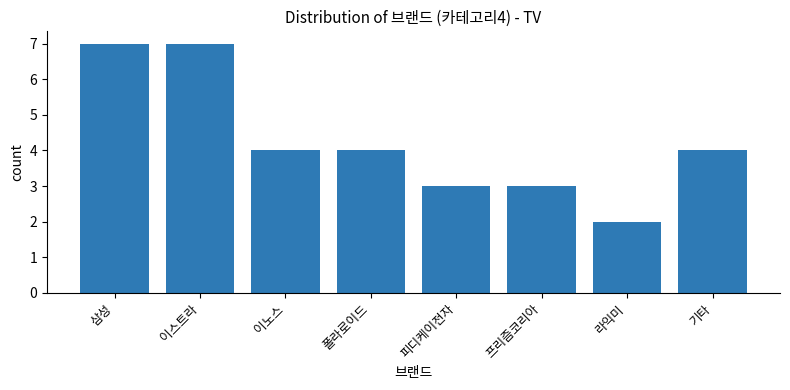

Is it true that the value at 기타 is 4?

True